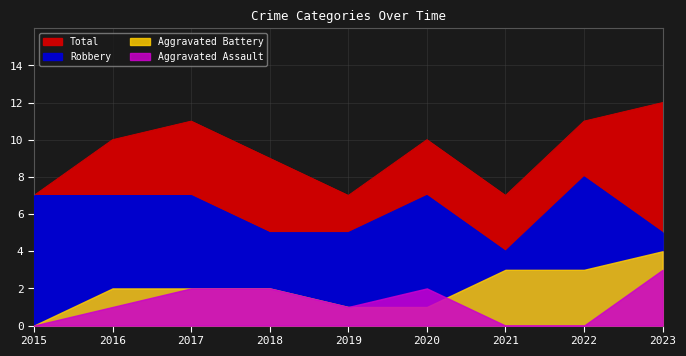

Reading right to left, list all the values displayed in this chart.

Robbery: 5	8	4	7	5	5	7	7	7
Aggravated Battery: 4	3	3	1	1	2	2	2	0
Aggravated Assault: 3	0	0	2	1	2	2	1	0
Total: 12	11	7	10	7	9	11	10	7